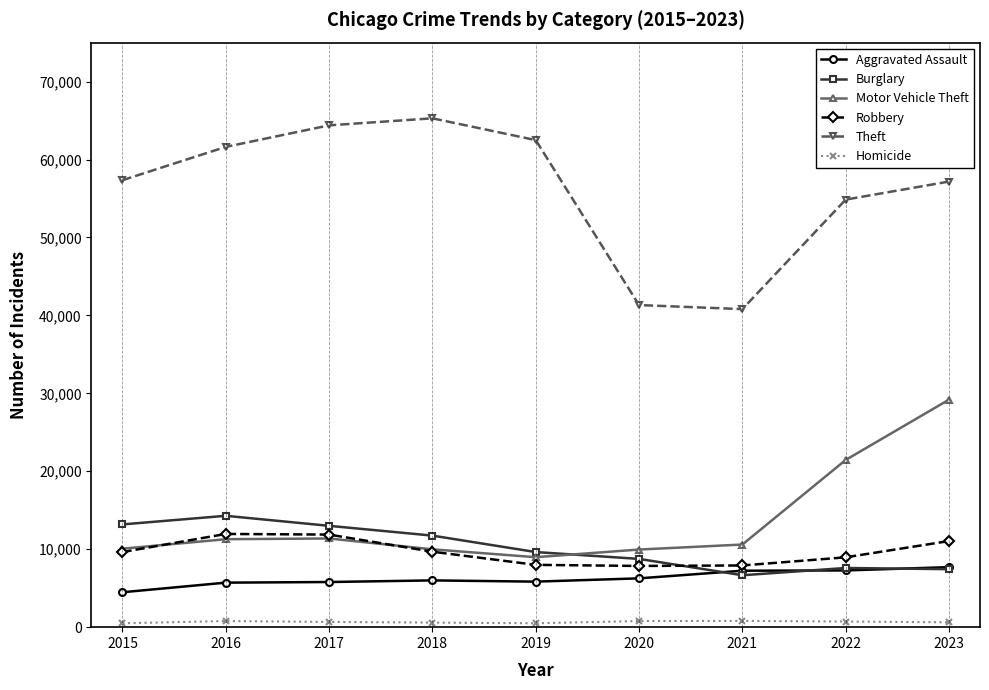

Between 2019 and 2023, which series saw the biggest shift?

Motor Vehicle Theft